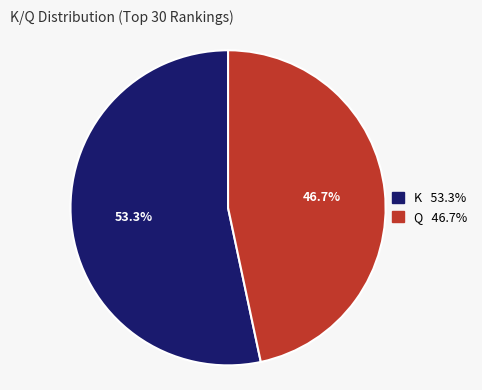

What percentage is the Q slice, to the nearest percent?

47%